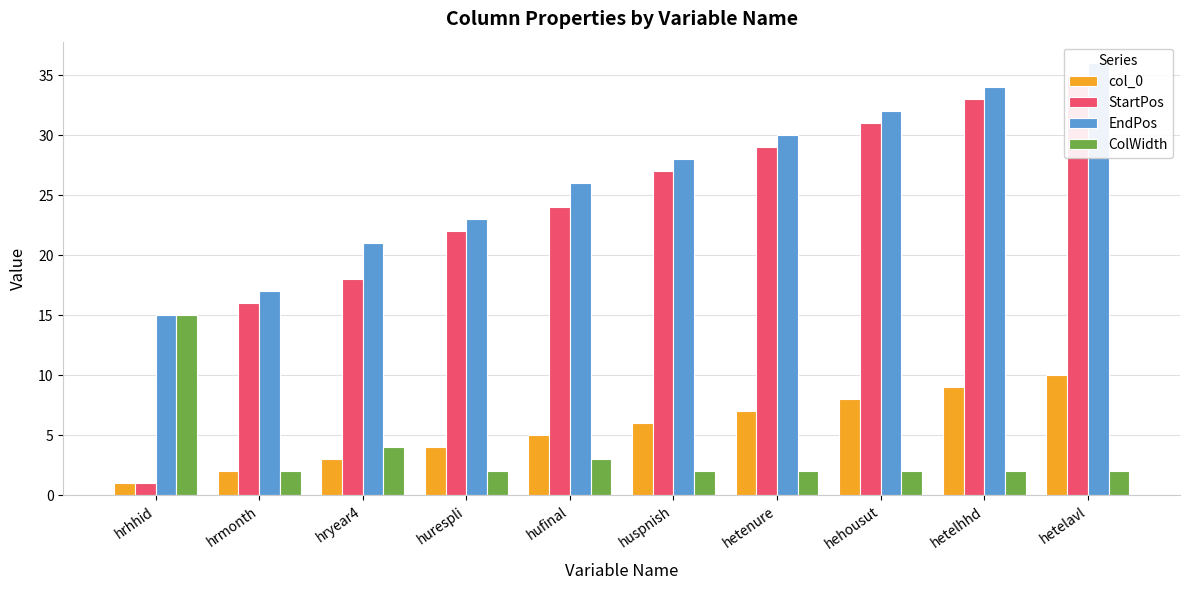

Reading left to right, list all the values displayed in this chart.

col_0: 1	2	3	4	5	6	7	8	9	10
StartPos: 1	16	18	22	24	27	29	31	33	35
EndPos: 15	17	21	23	26	28	30	32	34	36
ColWidth: 15	2	4	2	3	2	2	2	2	2